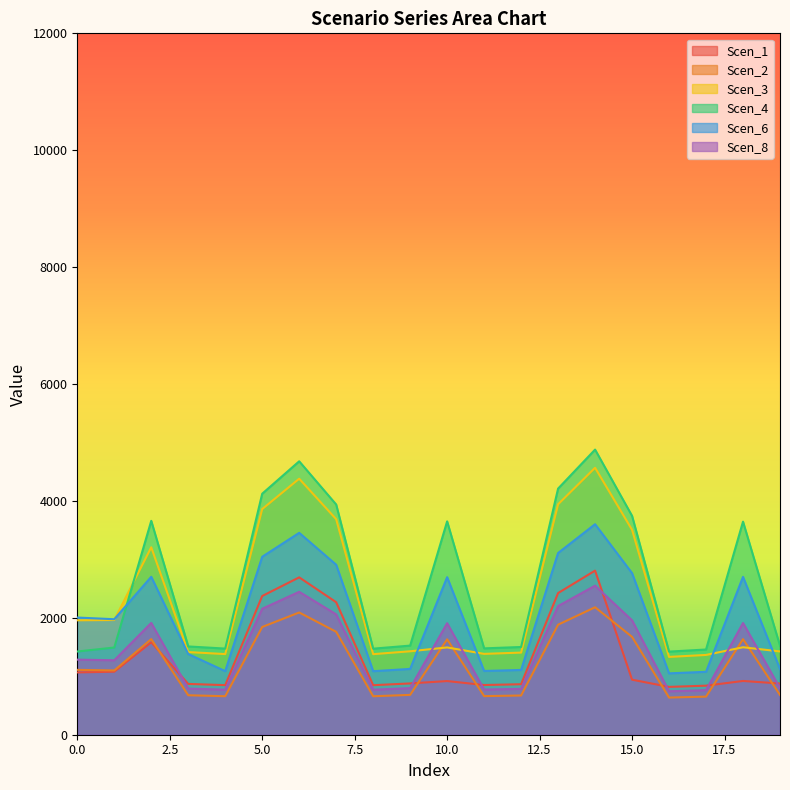

At which category does Scen_2 reach its first local valley?

1